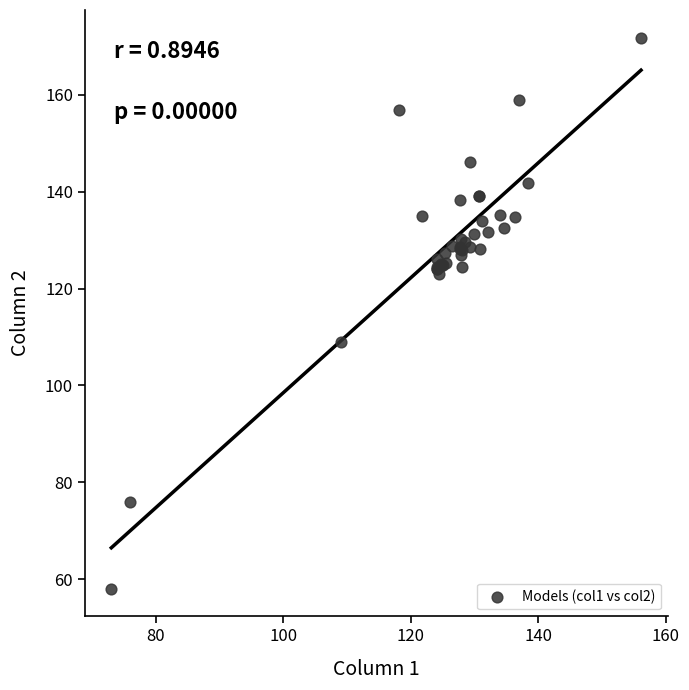

What Y value in the scatter plot is closest to 114?

109.0